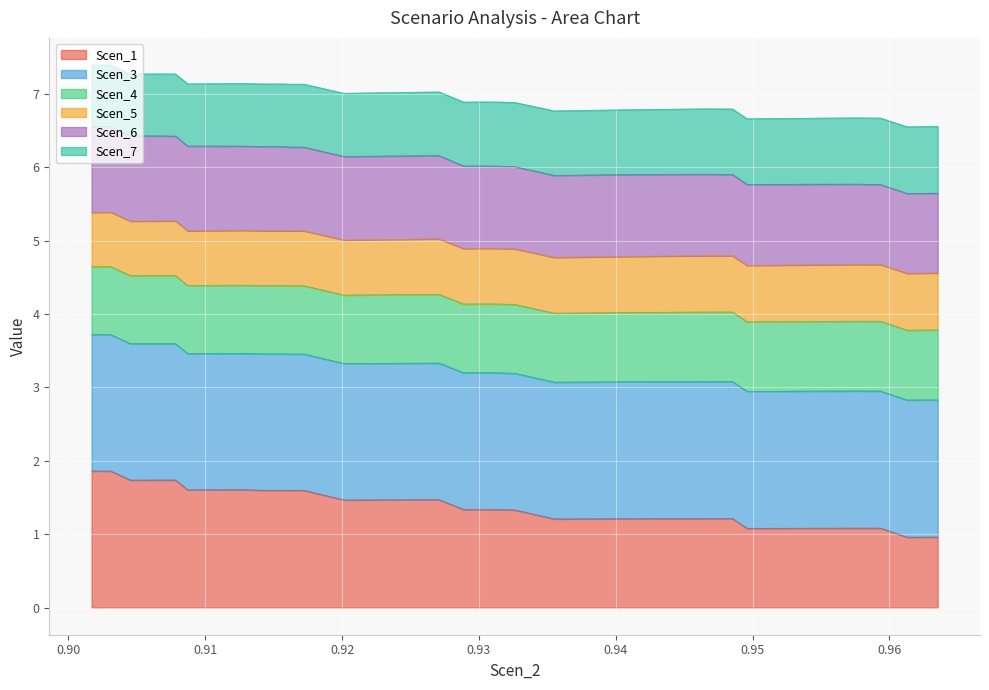

What is the minimum value for Scen_1?

1.0